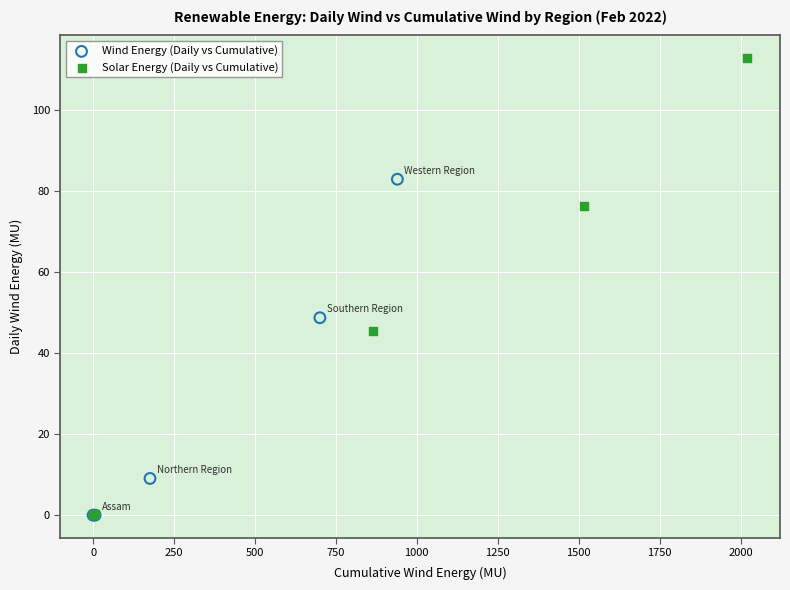

What are all the series names shown in the legend?

Wind Energy (Daily vs Cumulative), Solar Energy (Daily vs Cumulative)